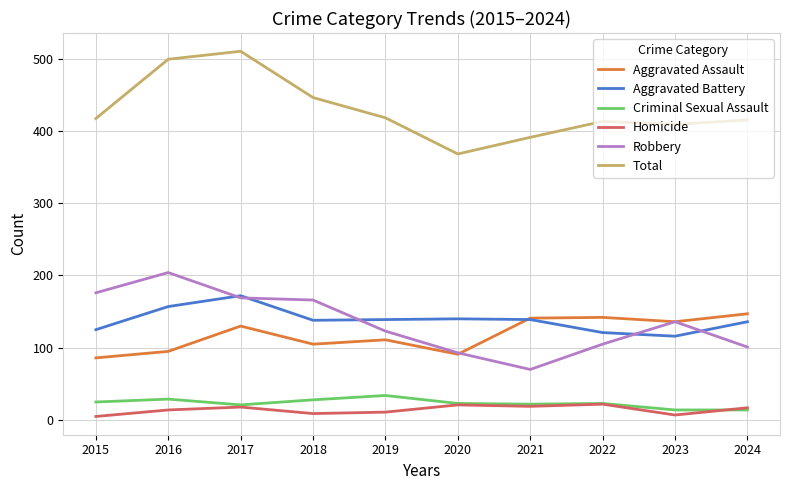

In Robbery, how many points are lower than both neighbors (excluding endpoints)?

1